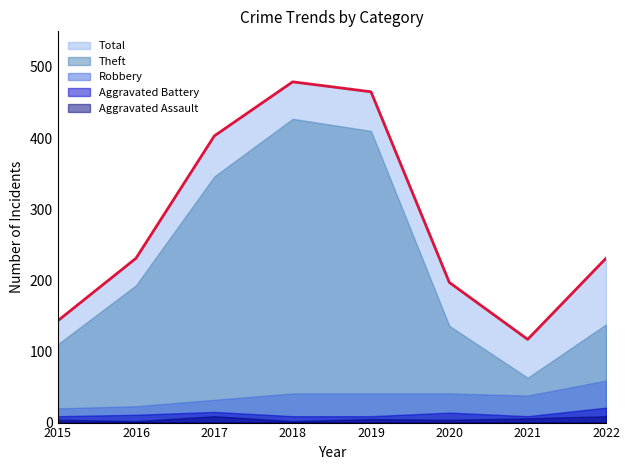

What is the total value across all series at 2017?

805